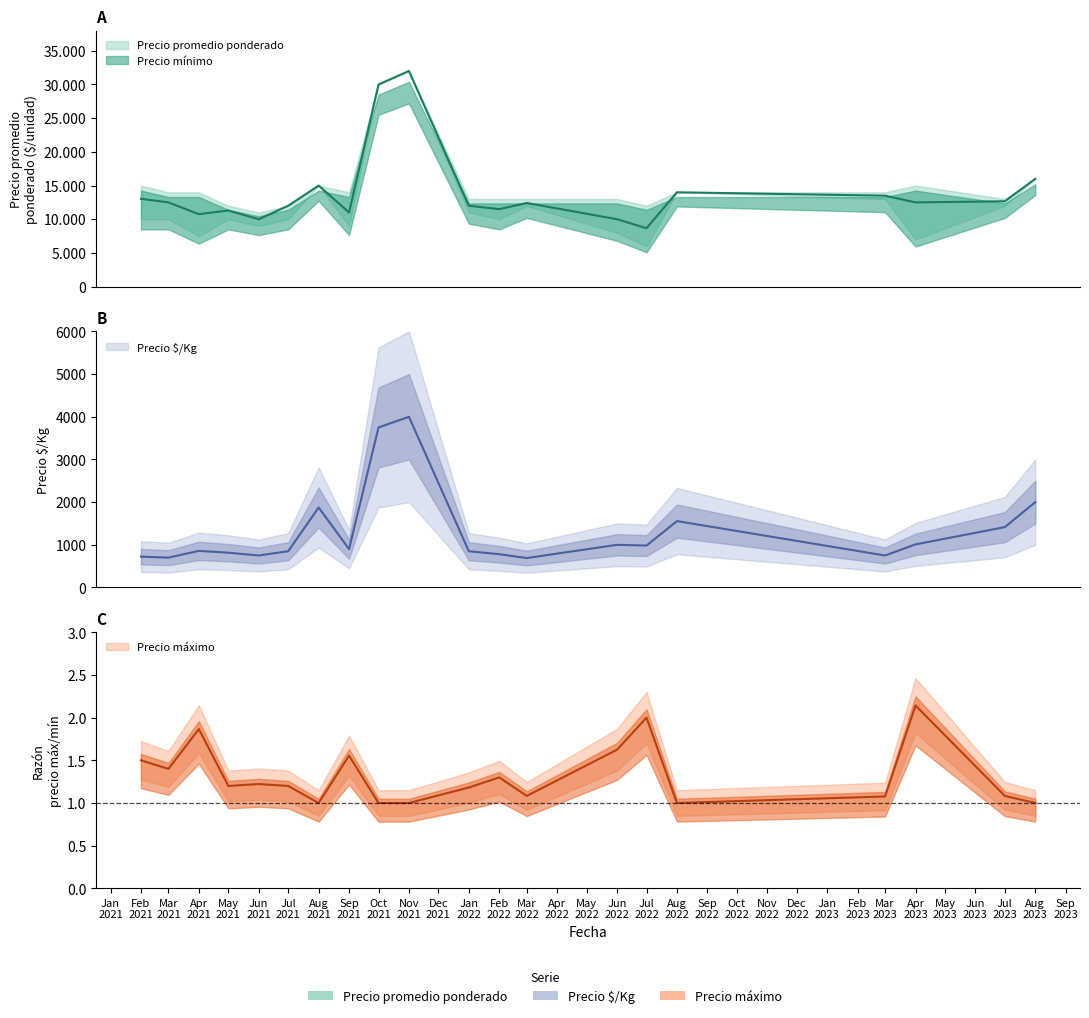

Which category has the highest value across all series?

Nov 2021